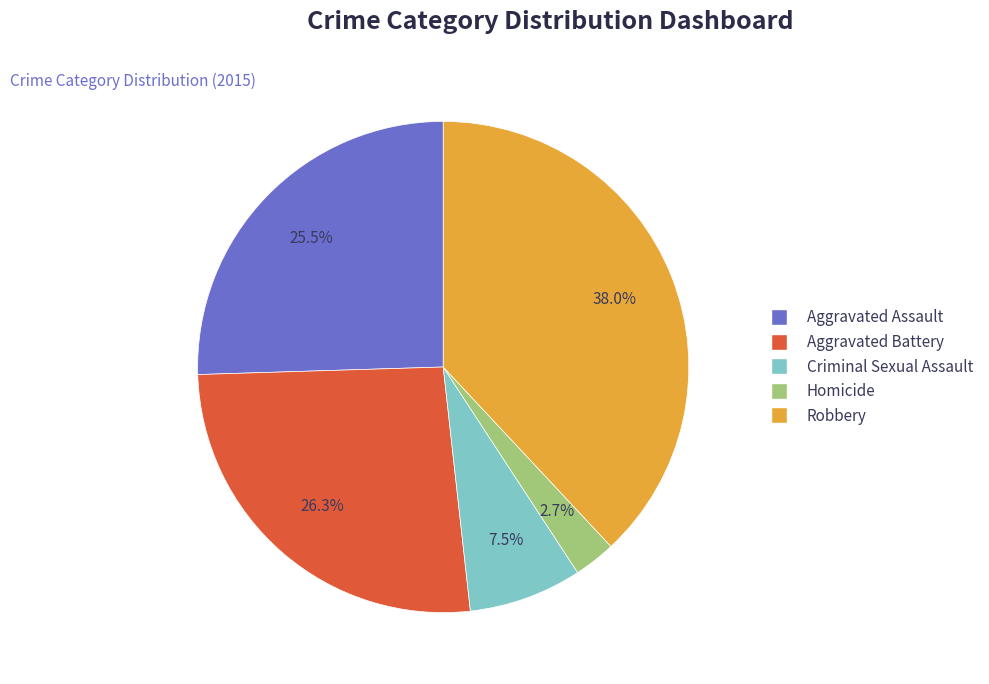

Is it true that Robbery is 51% of the pie?

False